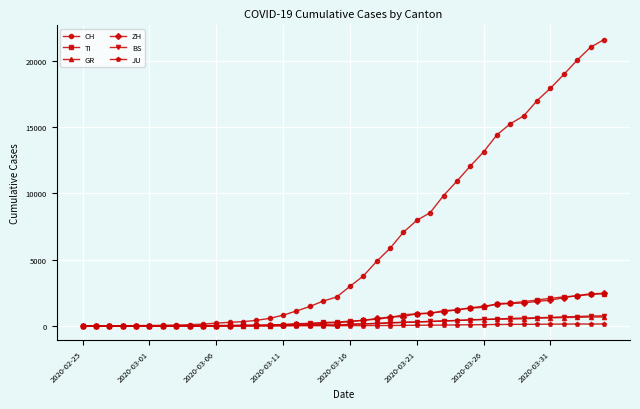

Which series has the widest spread of values?

CH